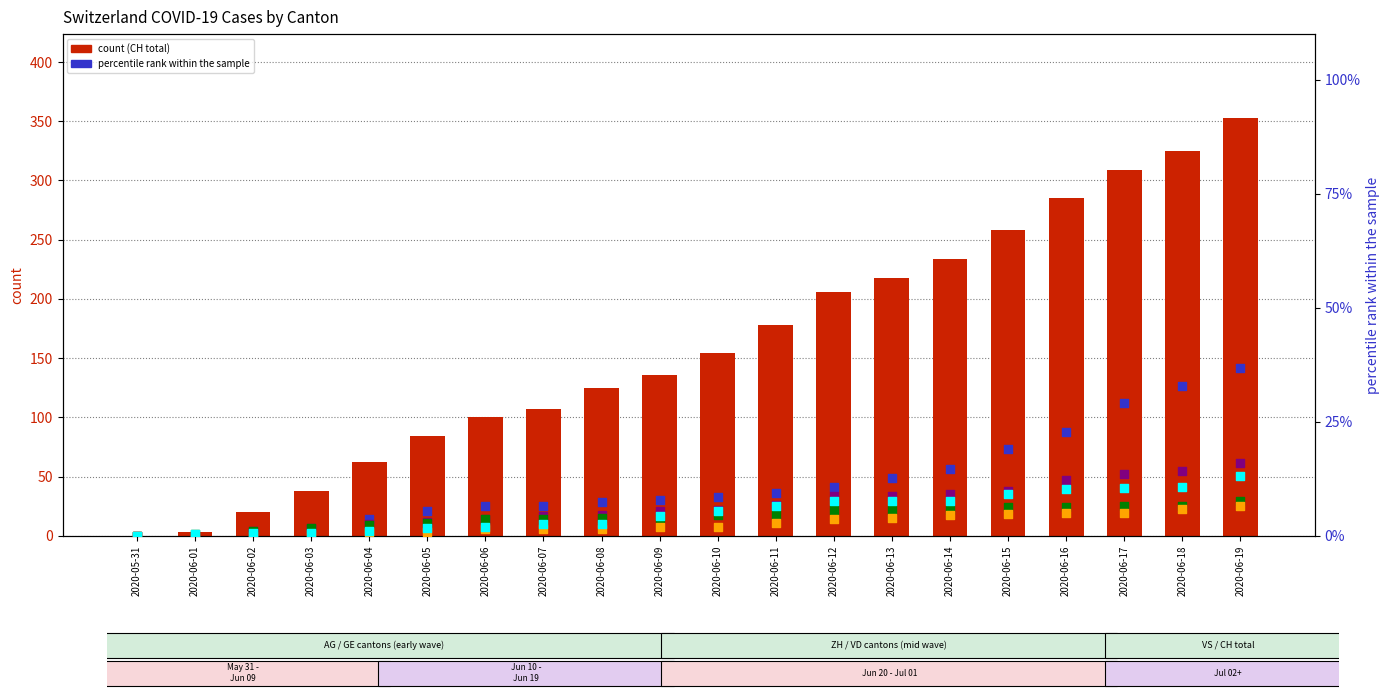

Which series reaches the maximum Y coordinate?

CH